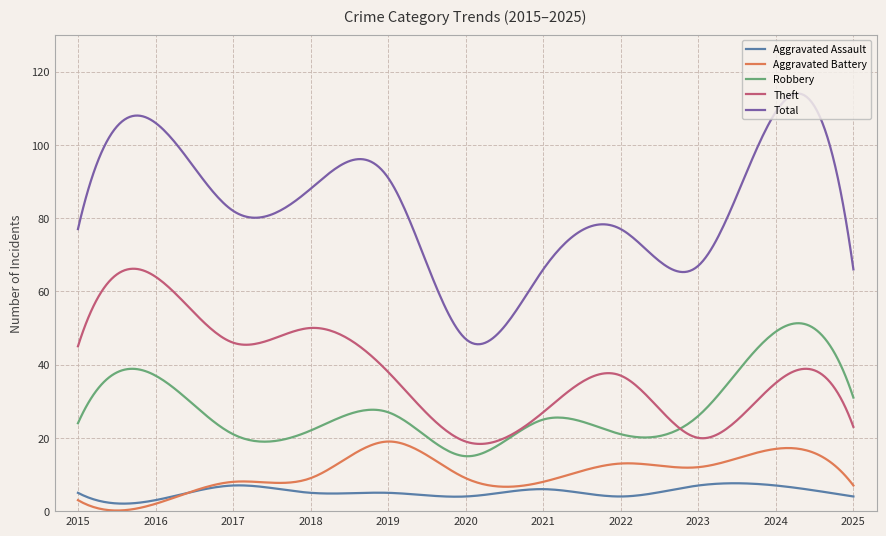

What is the minimum value for Aggravated Assault?

2.1